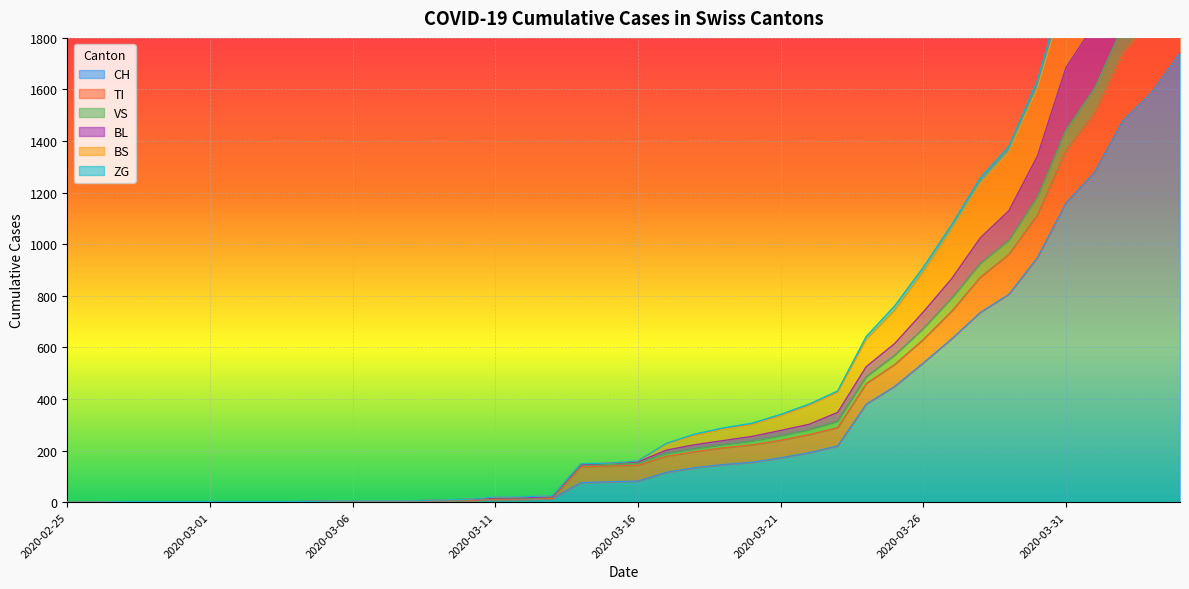

At 2020-03-01, list the series in order from largest to smallest.

VS, BL, BS, ZG, CH, TI